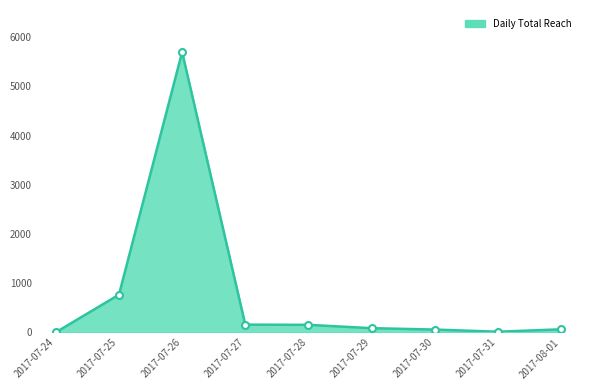

Count the number of data series in this chart.

1